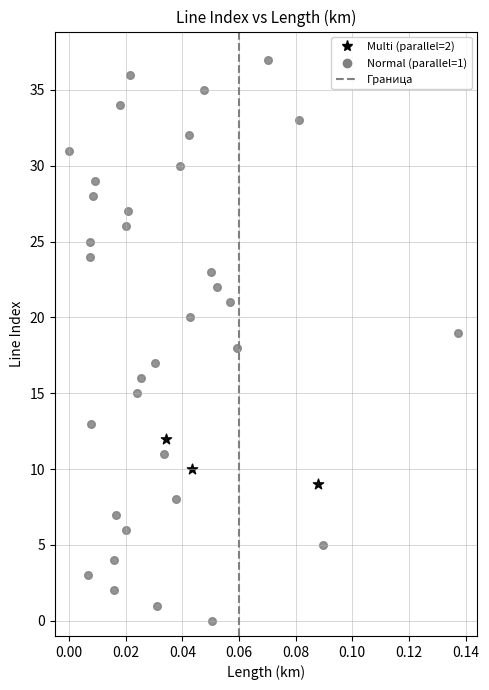

Which series has the widest spread of Y values?

Normal (parallel=1)